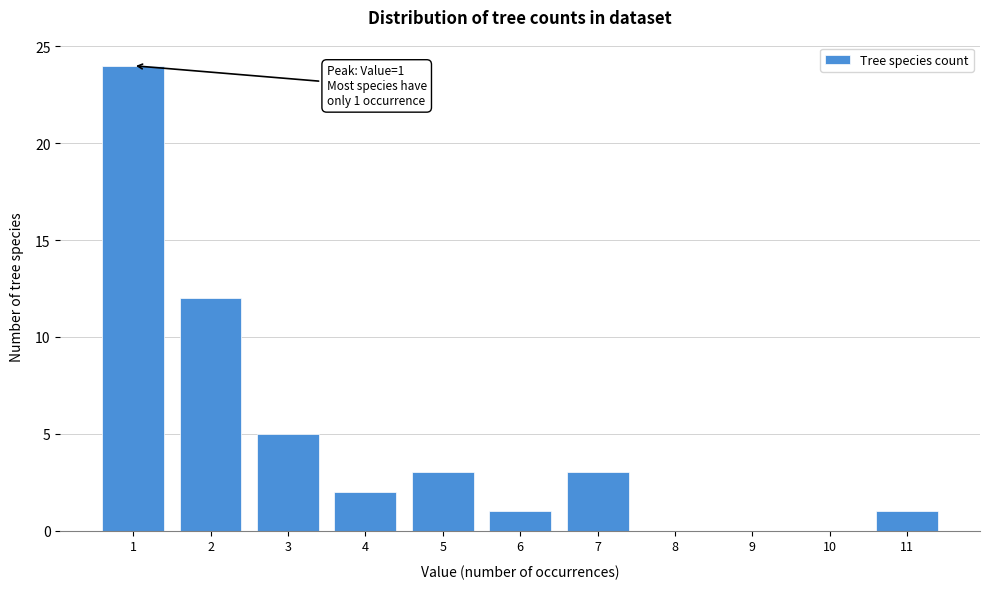

Over which range of the x-axis is the bar tallest?

0.5 to 1.5